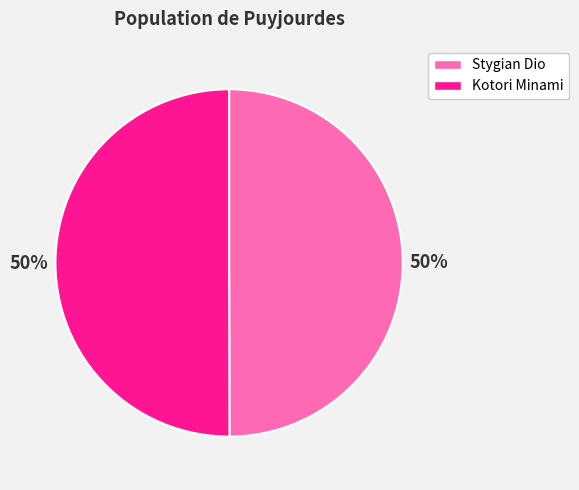

Approximately how many times larger is the value at Kotori Minami compared to Stygian Dio?

1.0